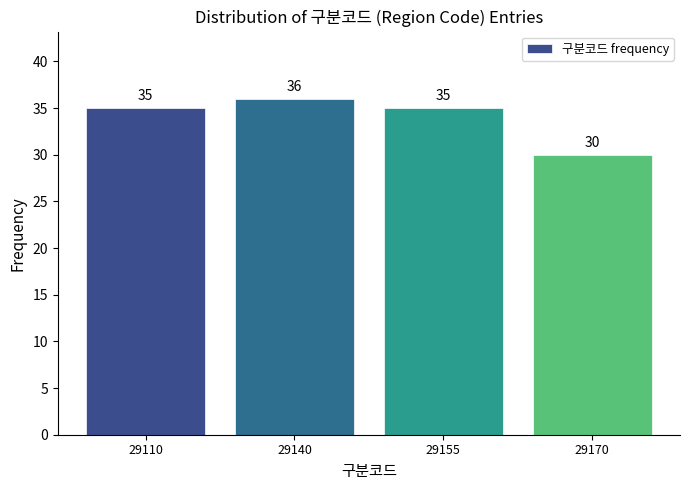

Reading left to right, list all the values displayed in this chart.

29110=35	29140=36	29155=35	29170=30